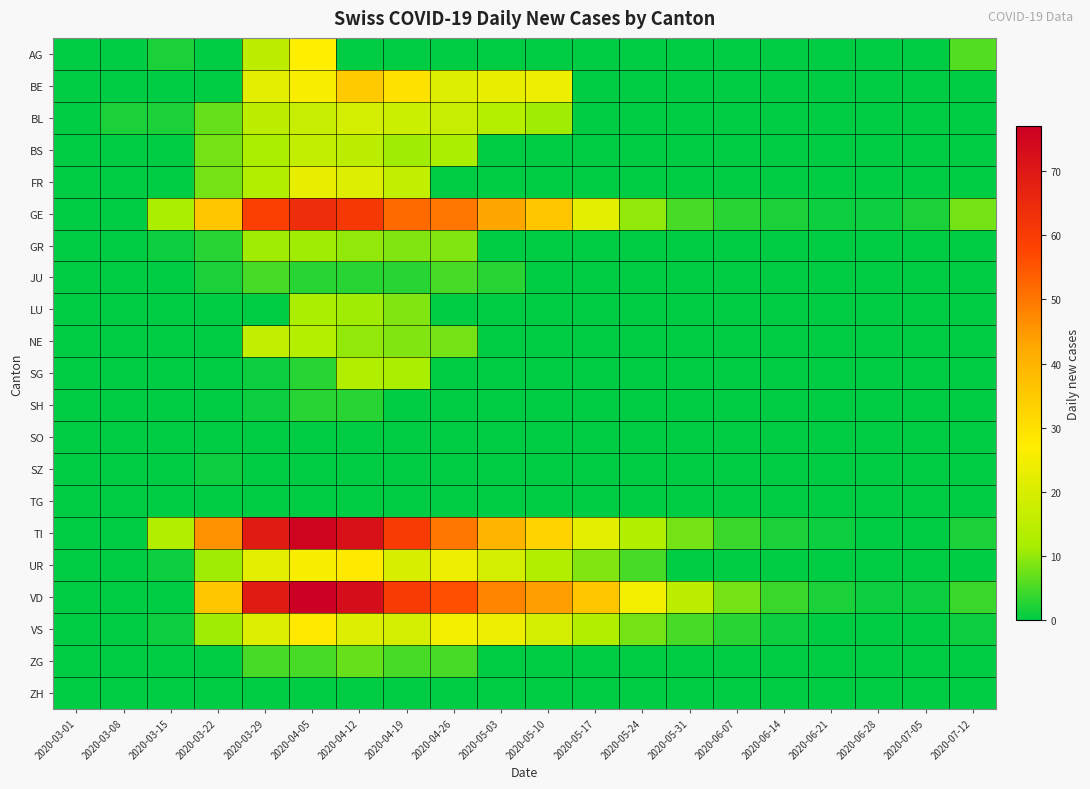

At 2020-07-12, list the series in order from largest to smallest.

GE, AG, VD, TI, VS, BE, BL, BS, FR, GR, JU, LU, NE, SG, SH, SO, SZ, TG, UR, ZG, ZH